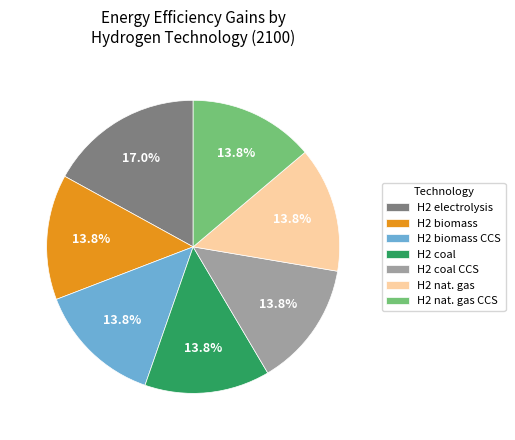

Combined, do H2 biomass and H2 nat. gas account for over 50%?

No